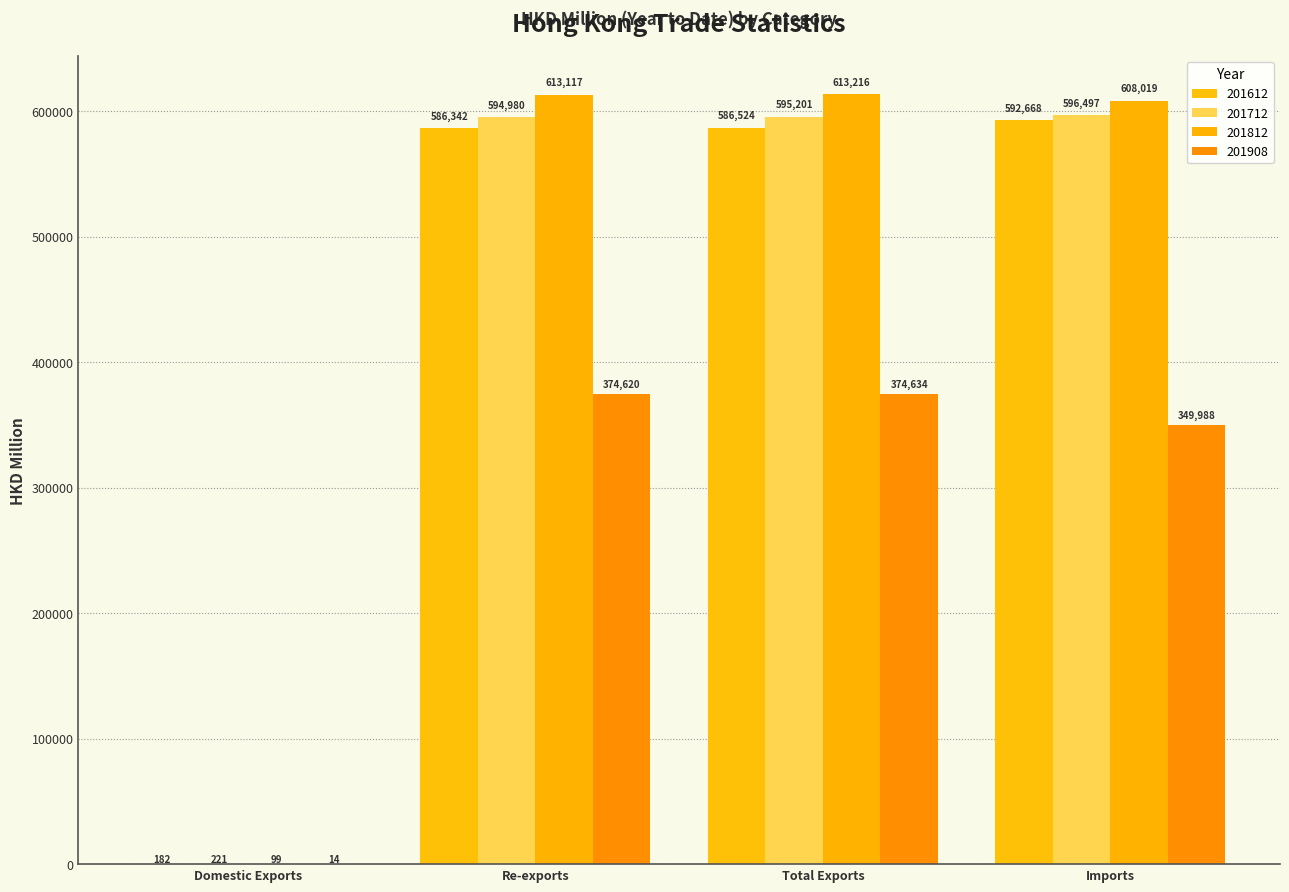

How many categories are shown in the chart?

4